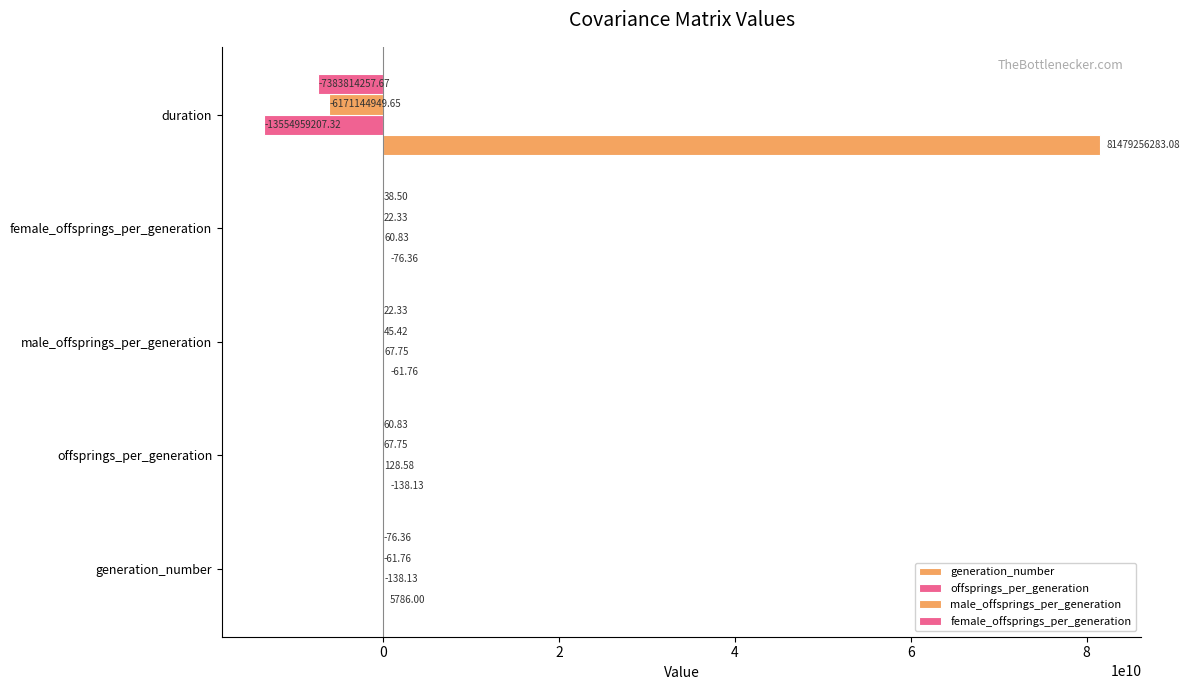

What is the difference between the maximum and second lowest values in the offsprings_per_generation series?

266.7